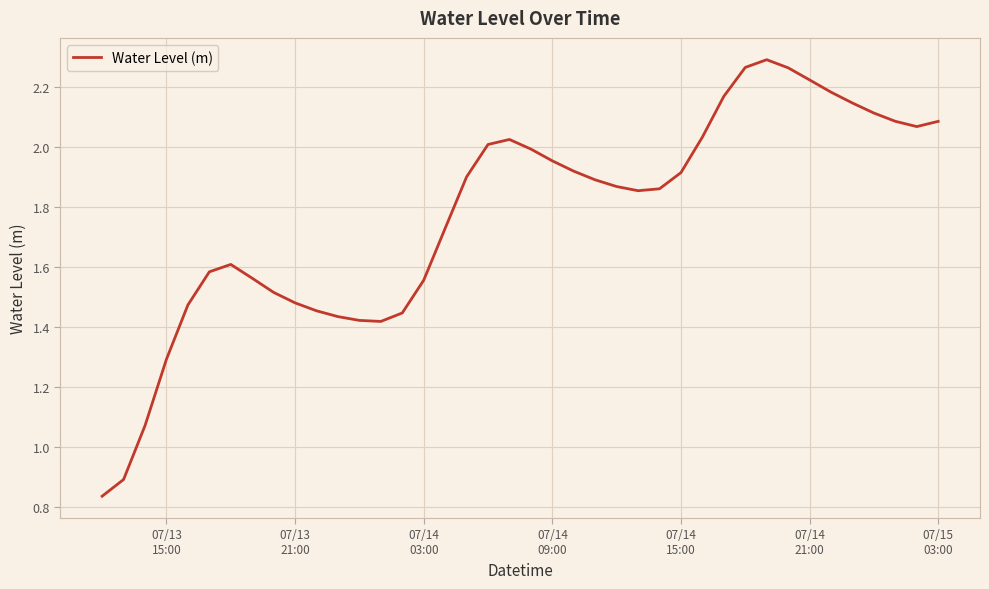

Does the chart display data point markers on the line(s)?

No